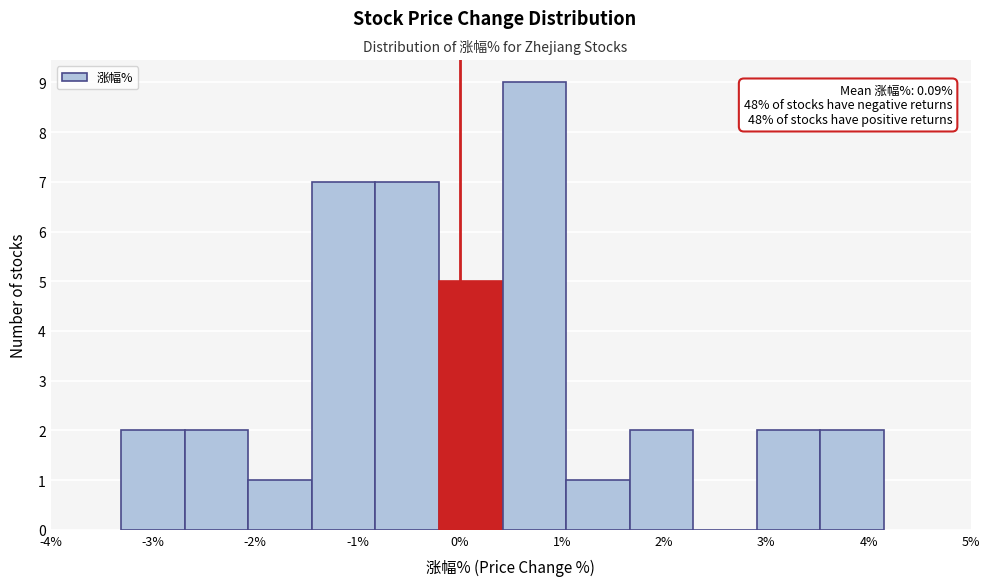

Over which range of the x-axis is the bar tallest?

0.4 to 1.0